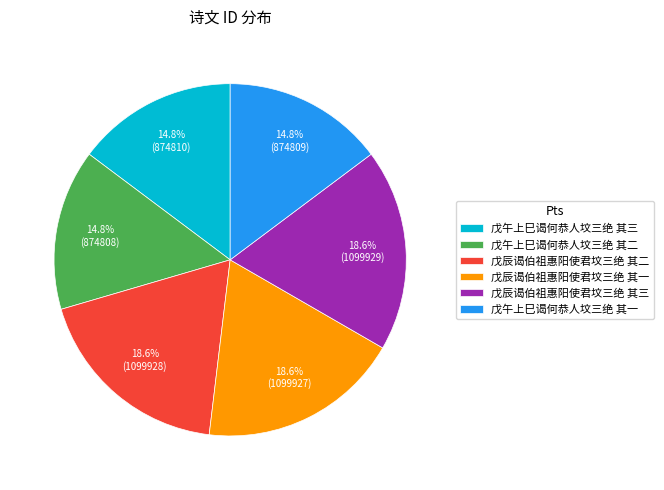

What percentage is the 戊午上巳谒何恭人坟三绝 其三 slice, to the nearest percent?

15%